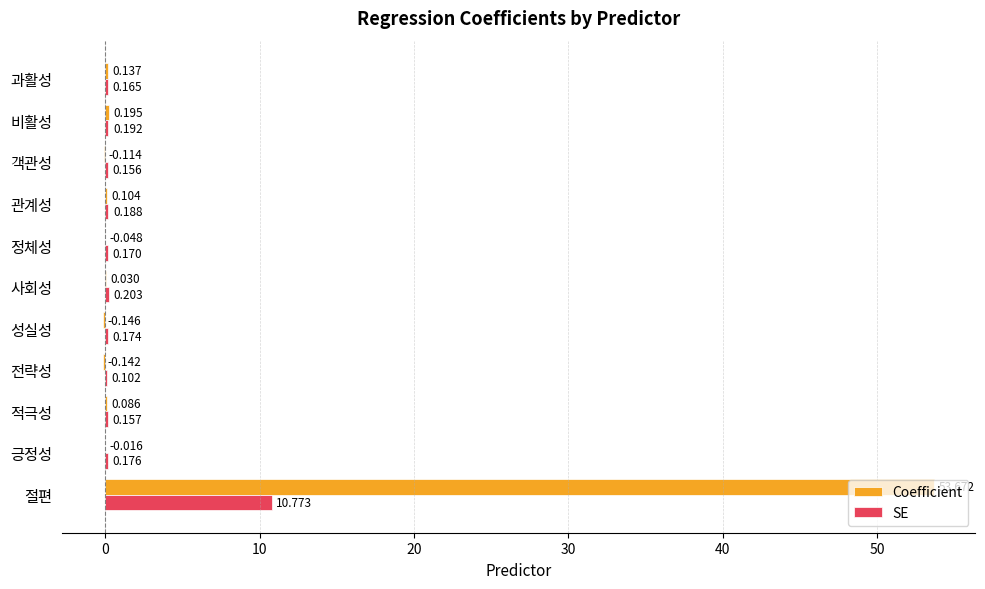

At which label does Coefficient reach its peak?

절편